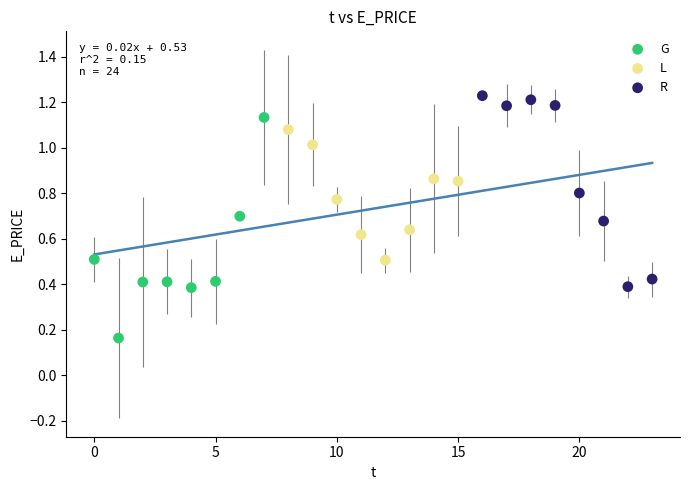

What are all the series names shown in the legend?

G, L, R